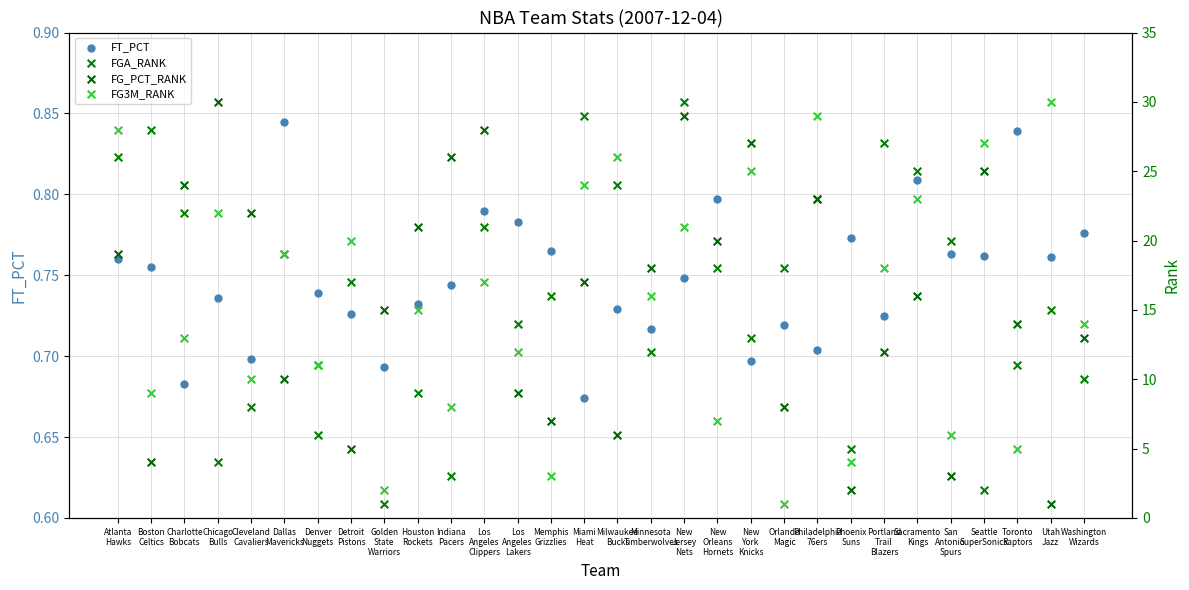

What is the total value across all series at Miami
Heat?

70.7